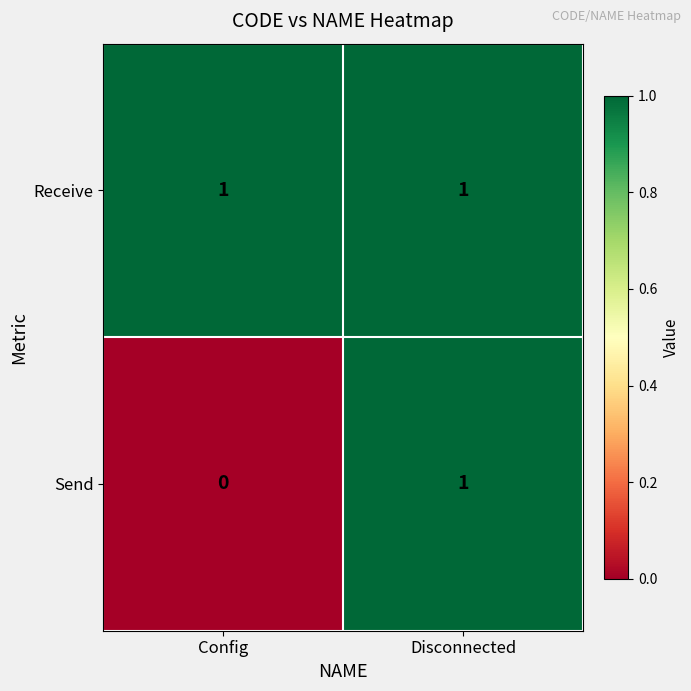

At how many categories does at least one series exceed 0?

2